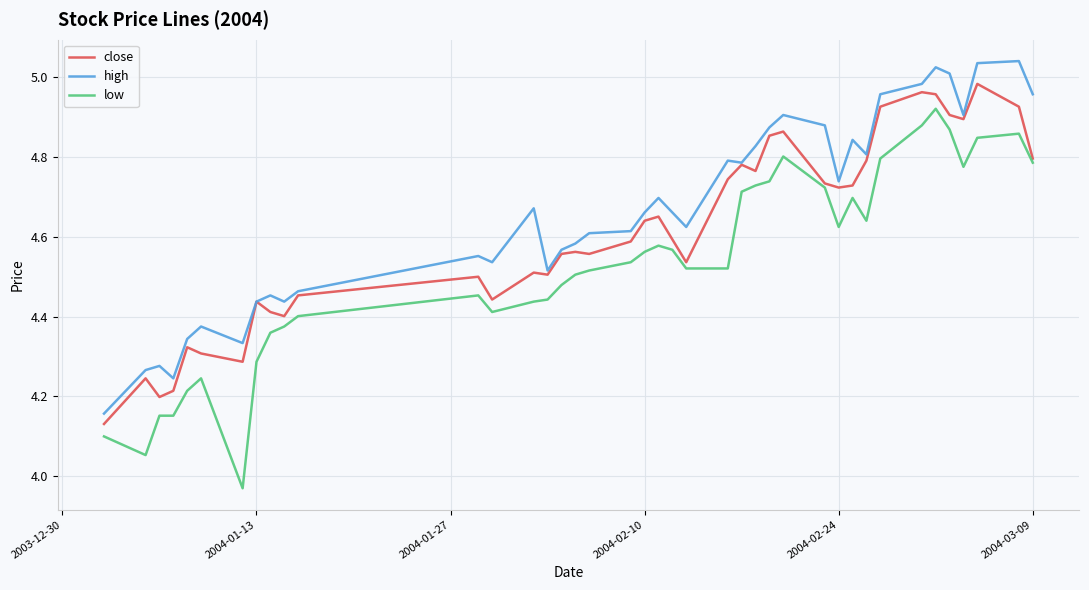

True or false: low and high cross at least once.

False